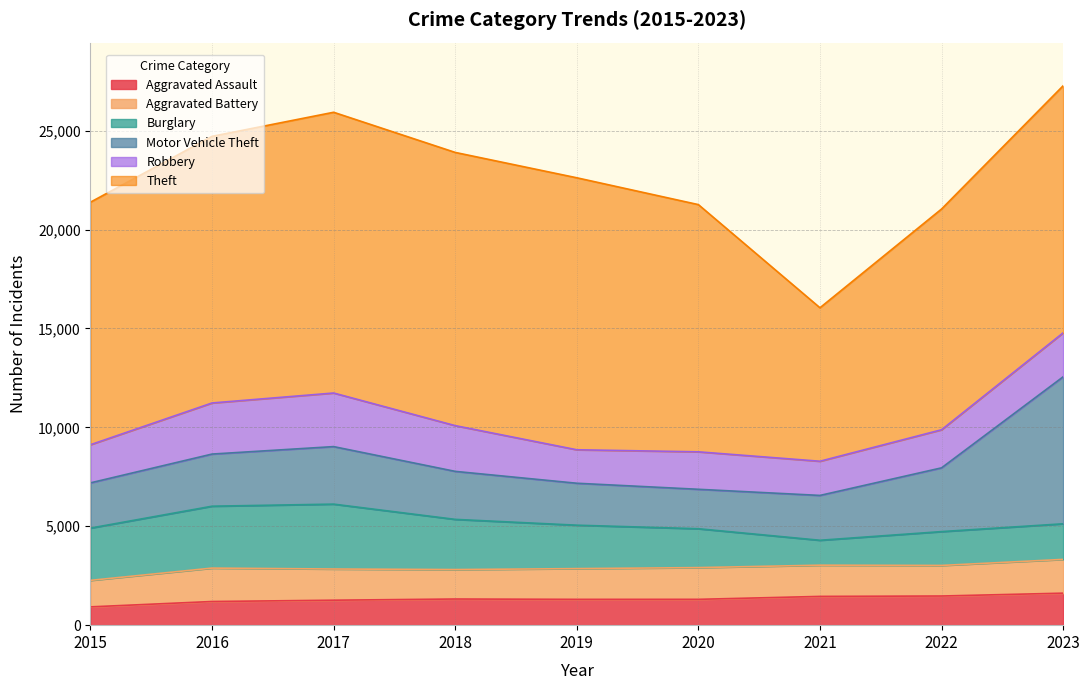

Where does the Robbery series first go above 1928?

2016